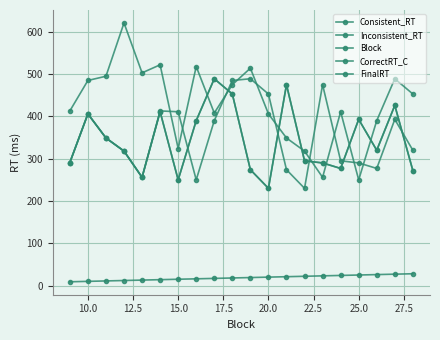

What is the difference between the maximum and minimum values in the Block series?

19